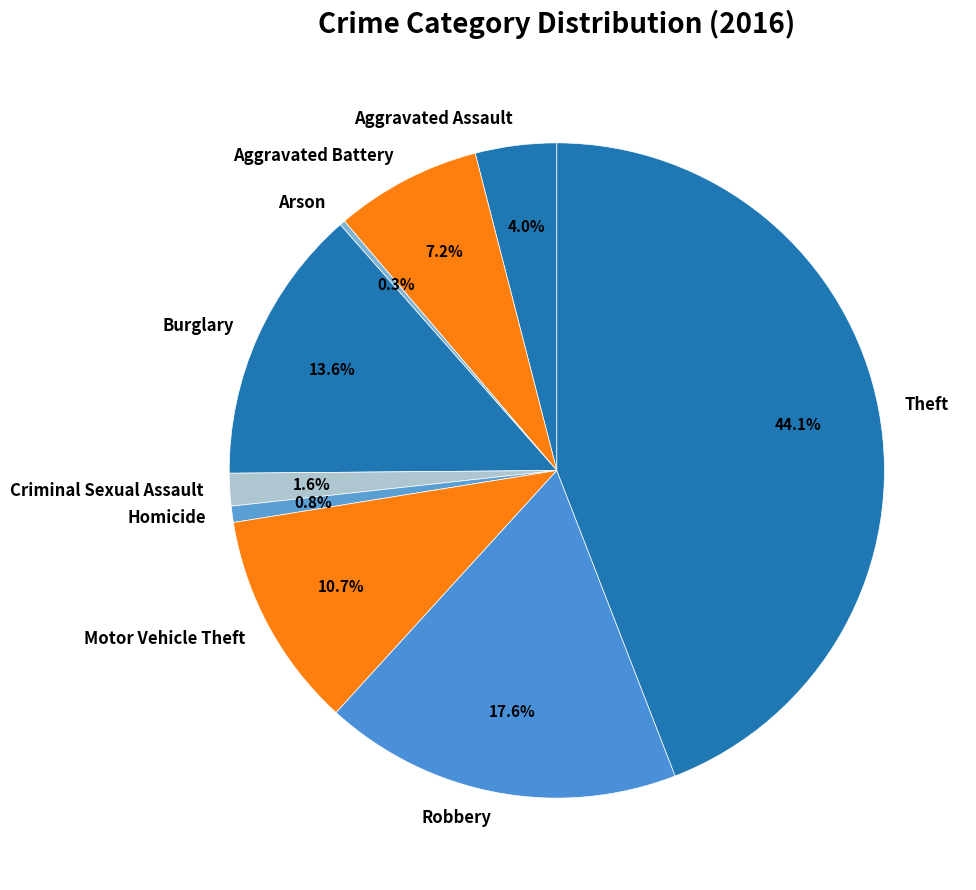

Which has a higher value, Theft or Homicide?

Theft